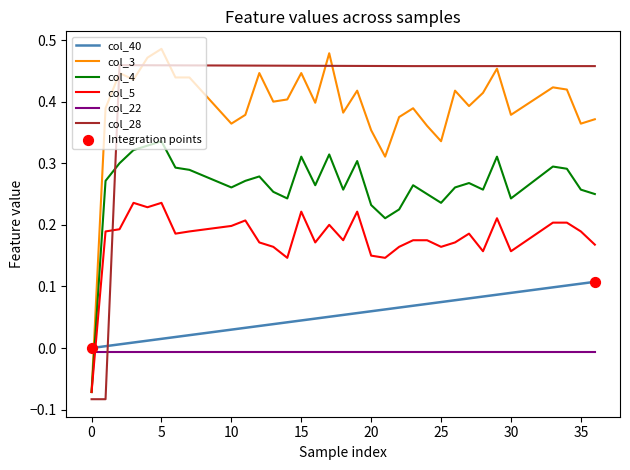

List the series in order of their peak value, lowest first.

col_22, col_40, col_5, col_4, col_28, col_3